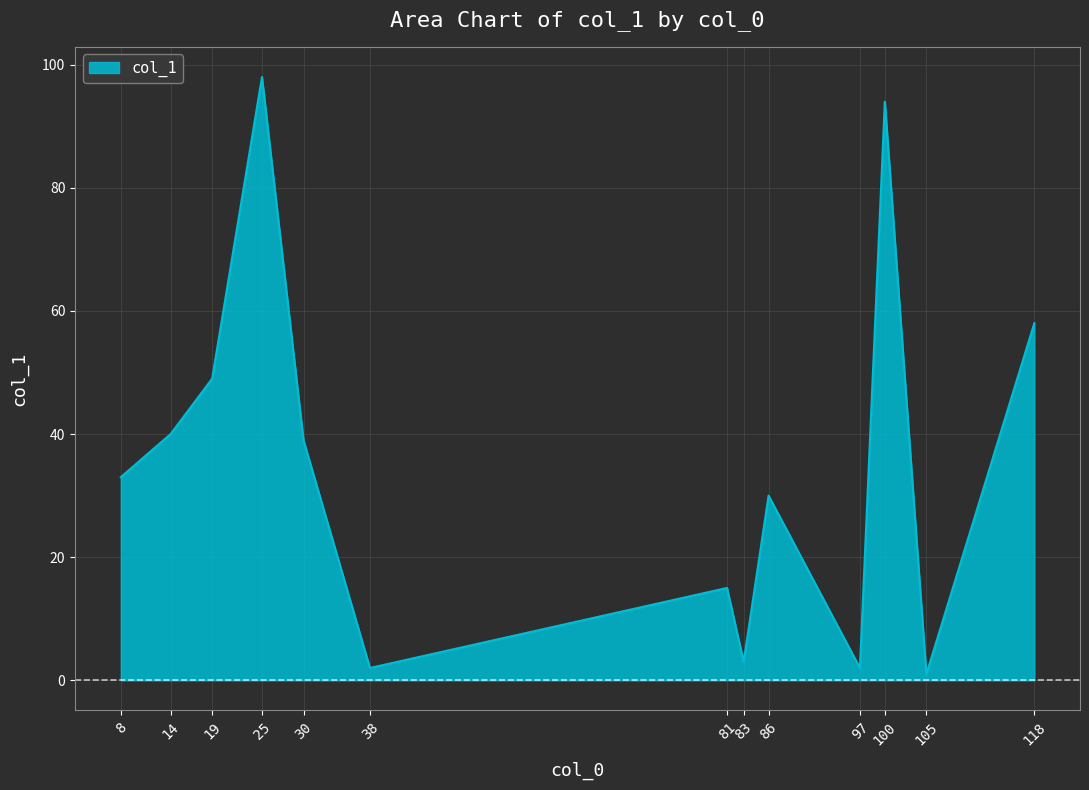

The chart shows a value of 3 at 83. True or false?

True